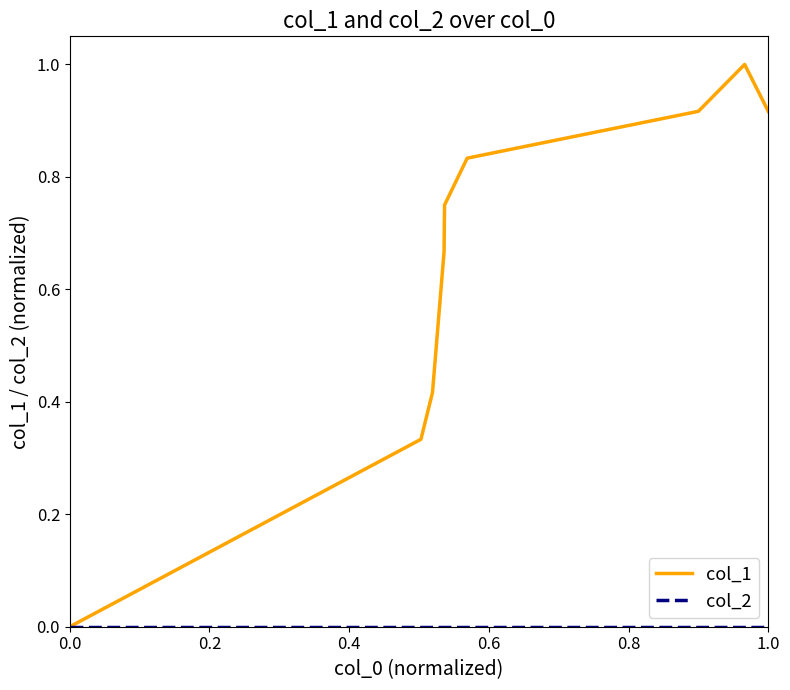

Which series has the largest total across all categories?

col_1